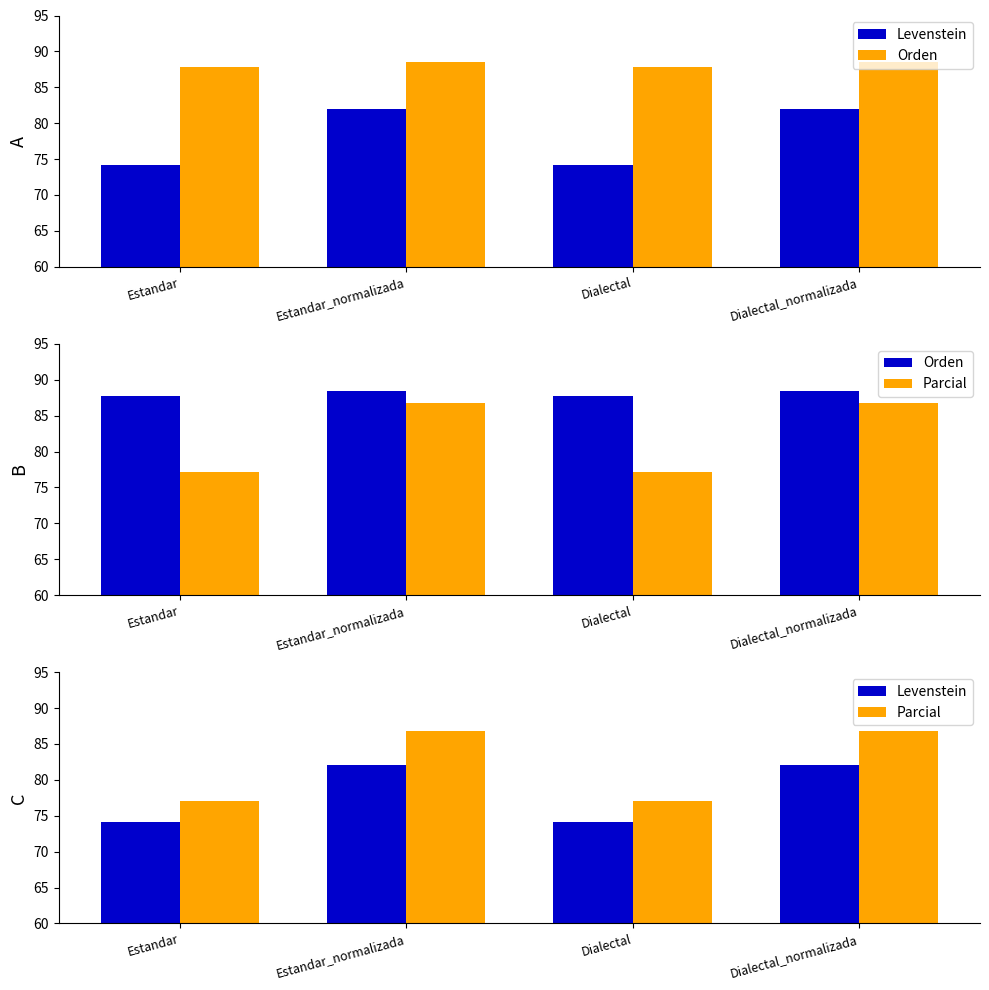

What position from the right is Estandar_normalizada?

3